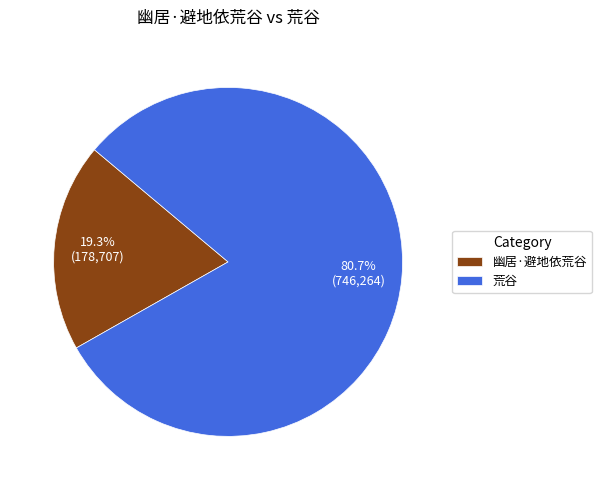

Does any single category account for the majority?

Yes